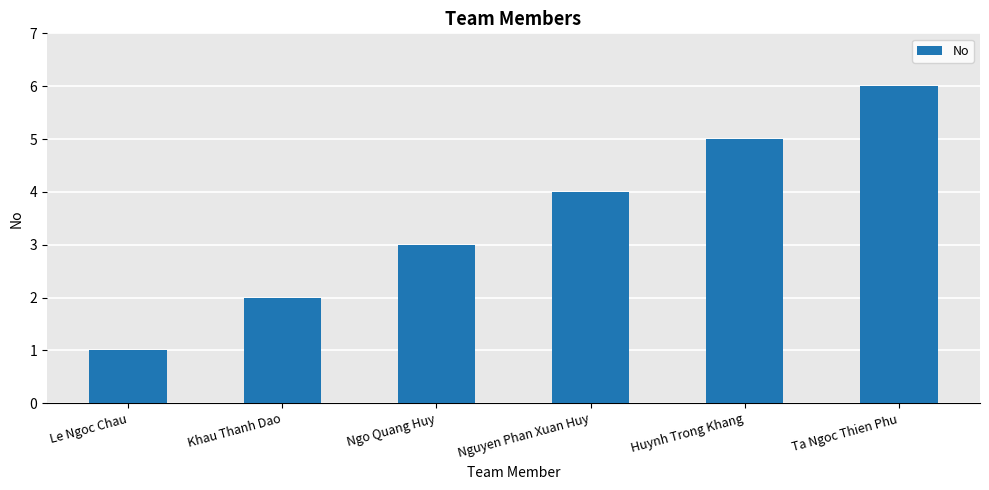

What is the label of the 6th bar from the right?

Le Ngoc Chau